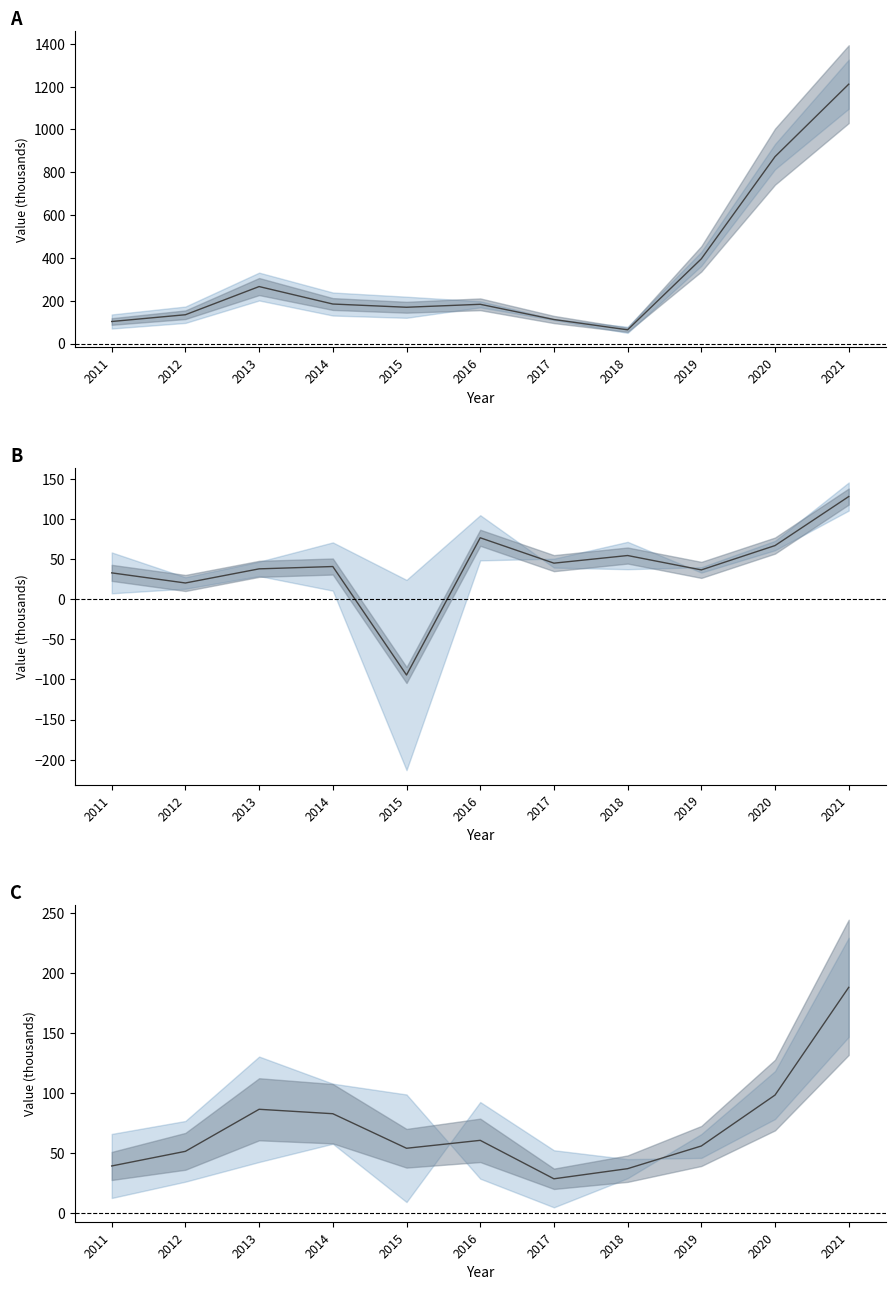

How many lines are shown in the chart?

3